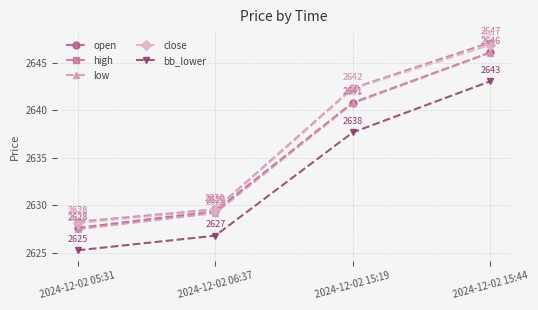

How many data points in open are less than 2640?

2